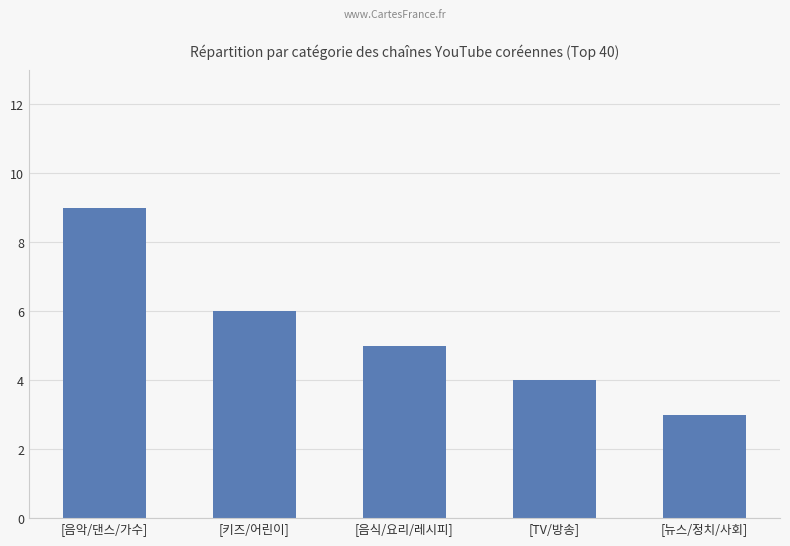

True or false: the data shows 4 at [TV/방송].

True